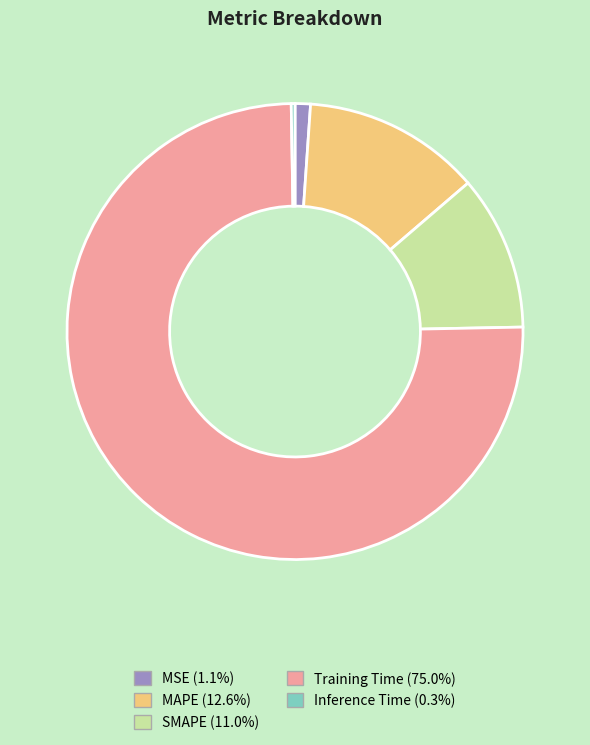

Which slice represents more than half of the pie?

Training Time